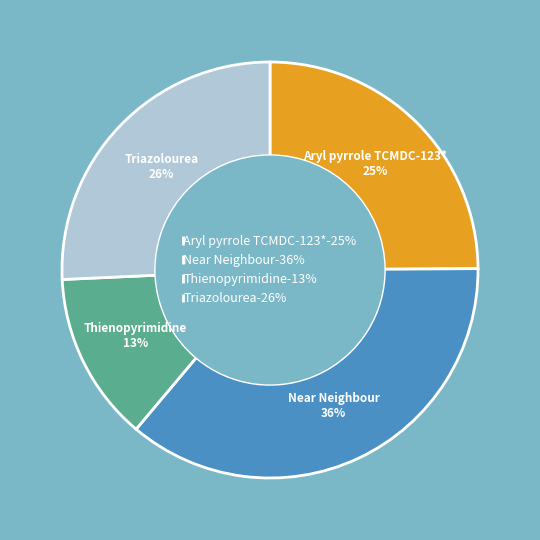

What is the largest slice in the pie chart?

Near Neighbour-36%